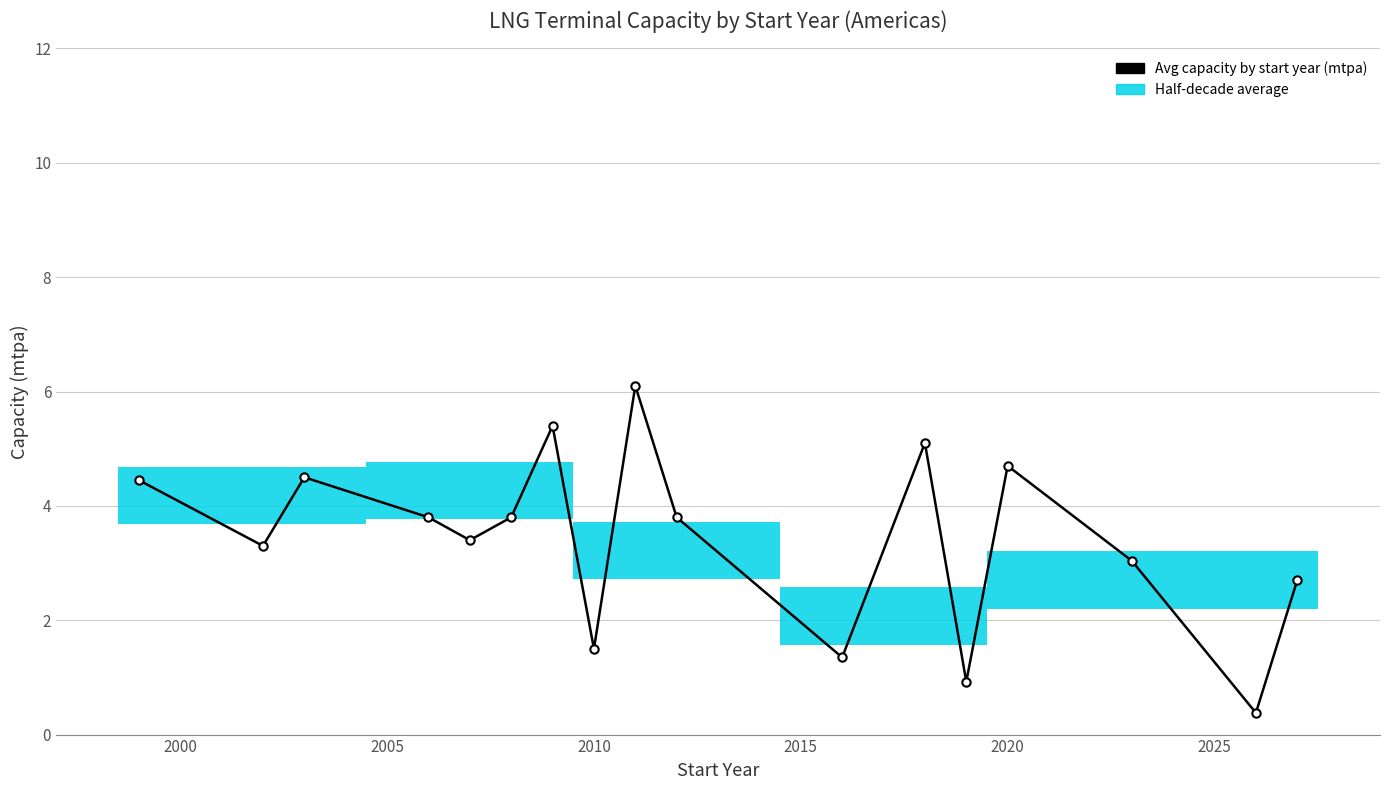

True or false: there are more than 1 points higher than both neighbors.

True